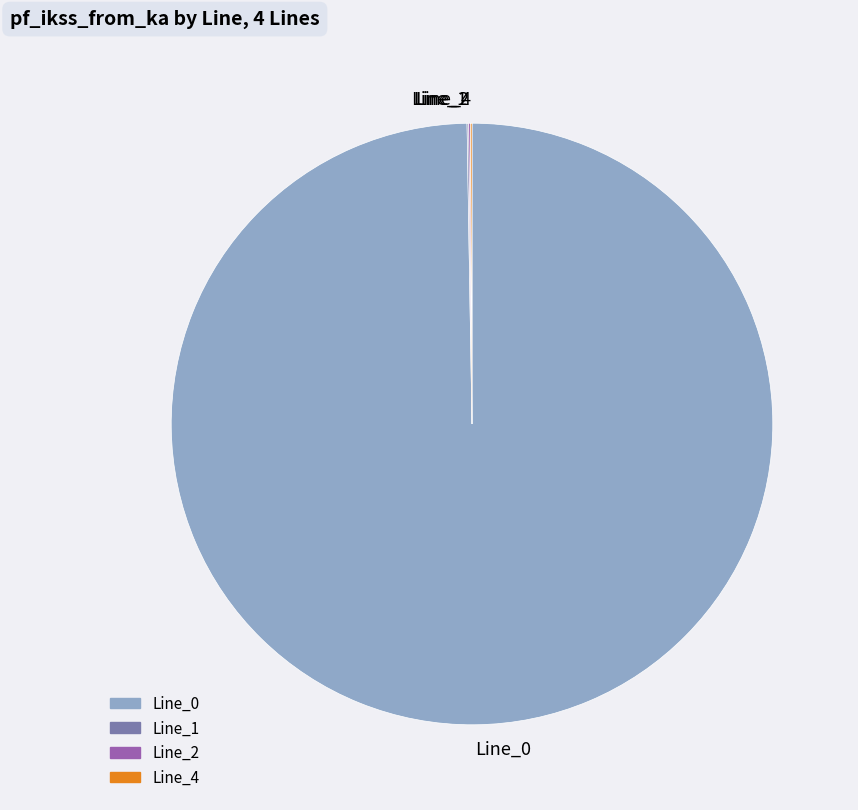

Which slice is the largest?

Line_0